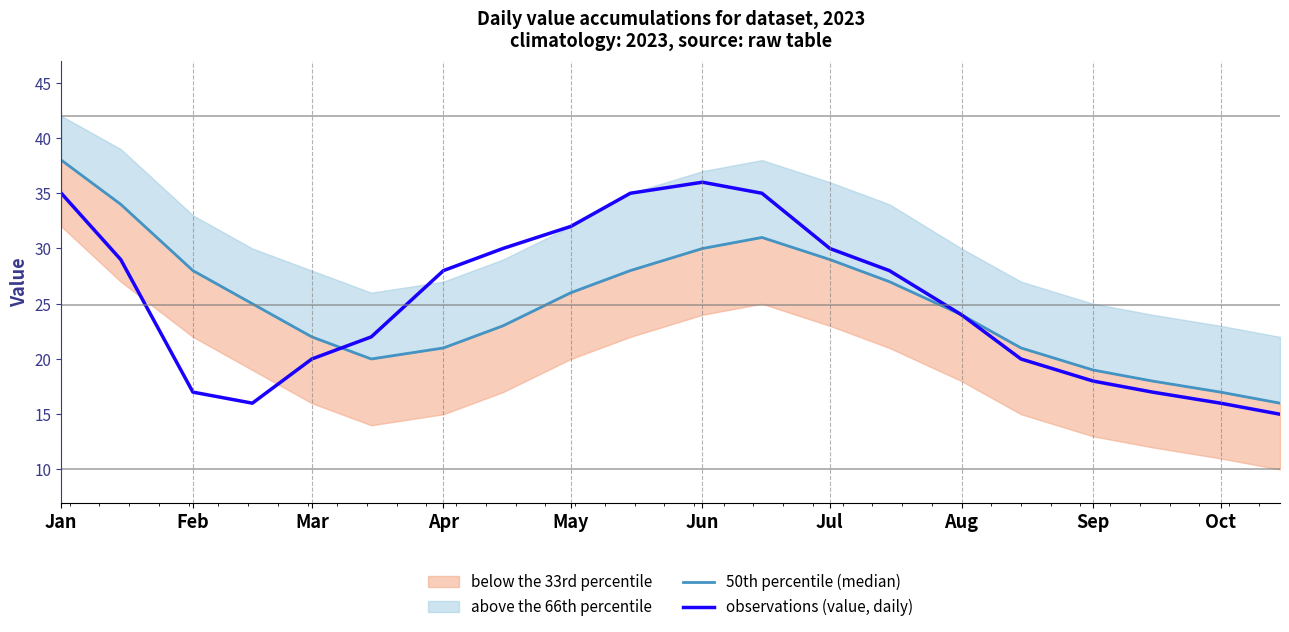

True or false: observations (value, daily) has a value of 36 at Jun.

True